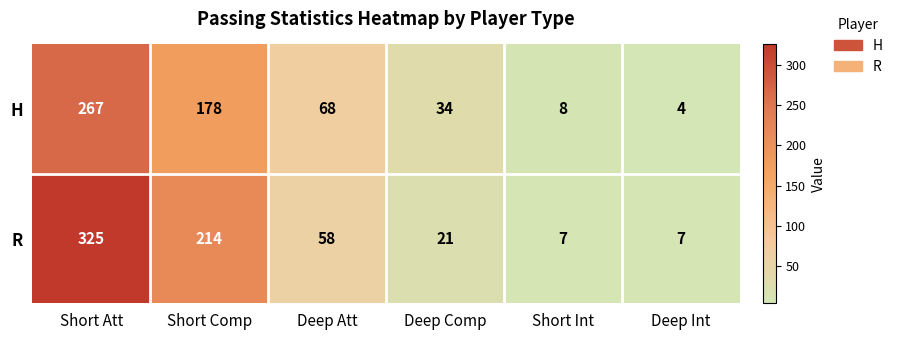

List the series in order of their peak value, highest first.

R, H